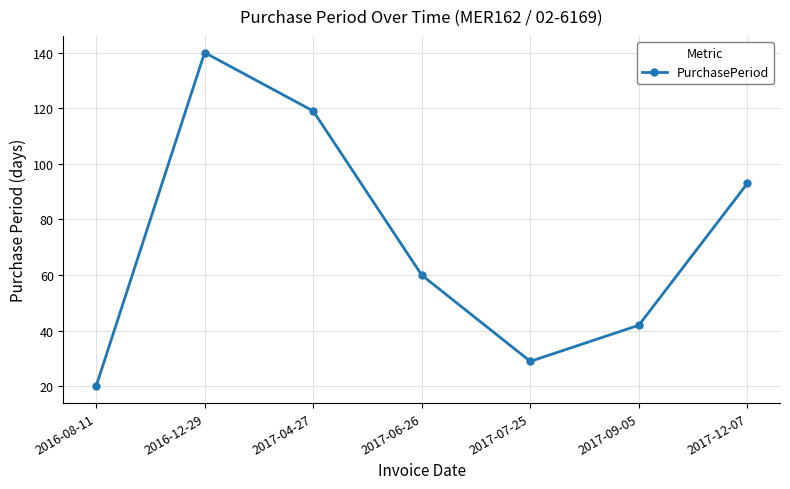

What is the difference between the second highest and minimum values?

99